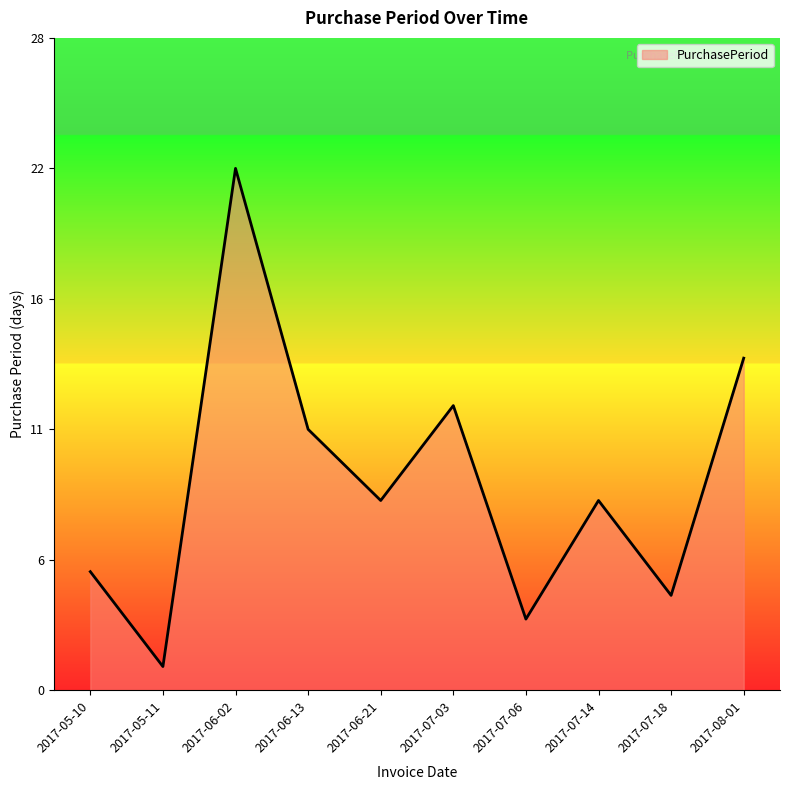

Does the chart display data point markers on the line(s)?

No